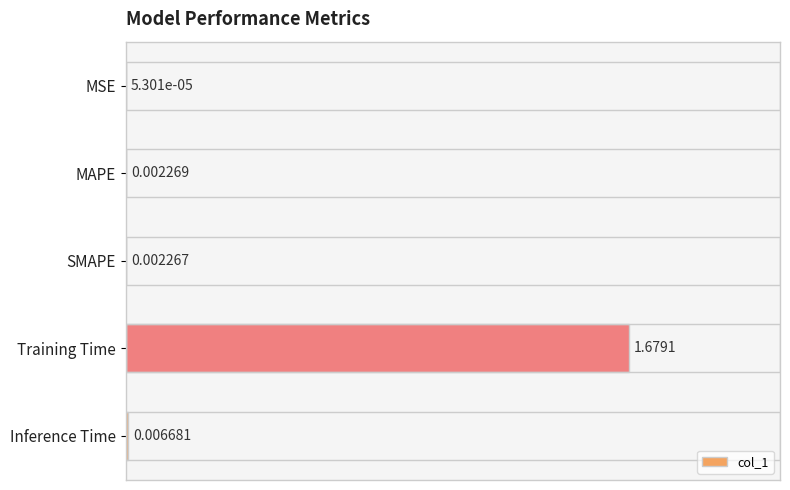

What is the sum of all values?

100.7